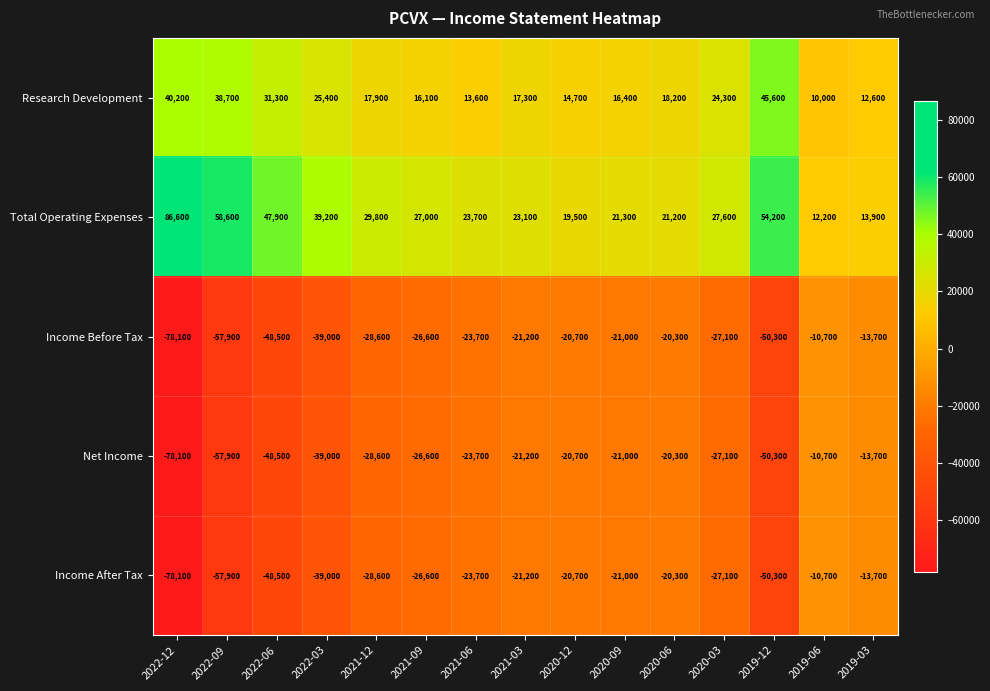

True or false: Total Operating Expenses has a value of 23700 at 2021-06.

True